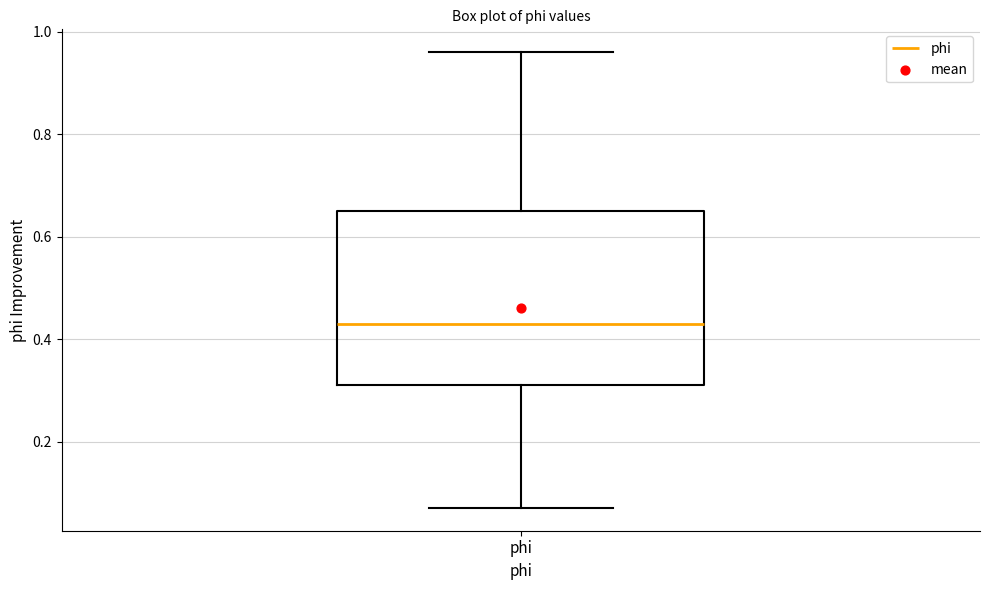

Where is the upper edge of the box for phi on the y-axis? The values are not printed on the chart, so give them approximately, as read against the axis.

0.64